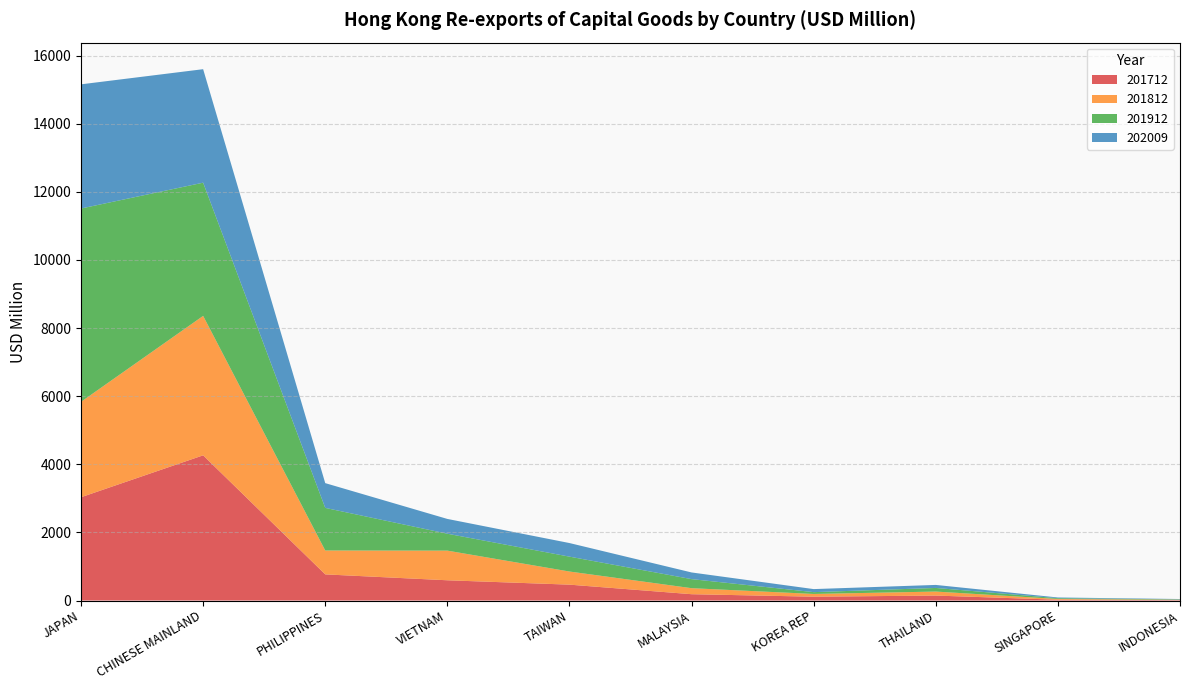

Reading left to right, extract all data points from this chart.

201712: 3033.1	4263.4	767.6	594.4	466.1	185.6	112.6	145.5	23.8	12.6
201812: 2802.0	4094.8	701.6	870.6	385.3	176.7	80.1	117.5	21.7	10.1
201912: 5676.5	3911.7	1250.9	496.7	437.1	266.1	53.5	106.1	22.4	11.1
202009: 3646.5	3332.8	727.2	434.3	399.3	196.0	89.4	88.9	21.2	10.2